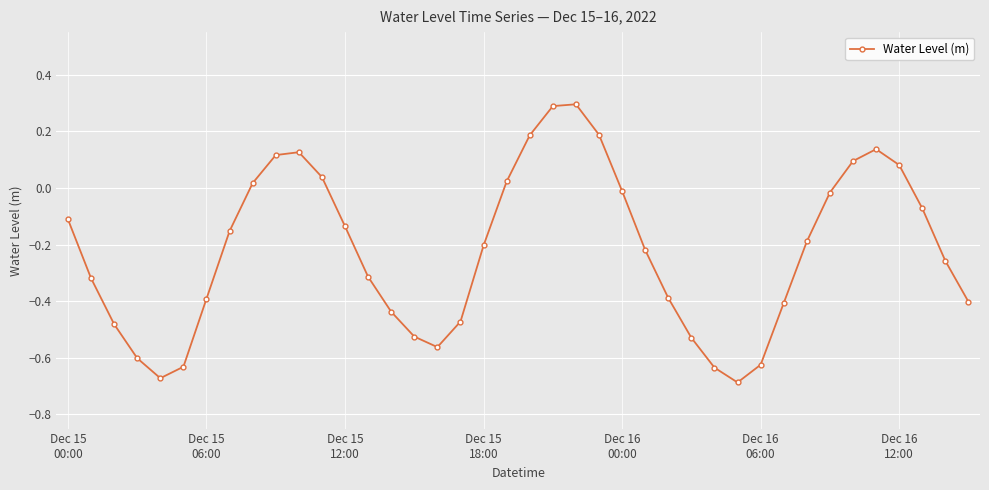

How many lines are shown in the chart?

1